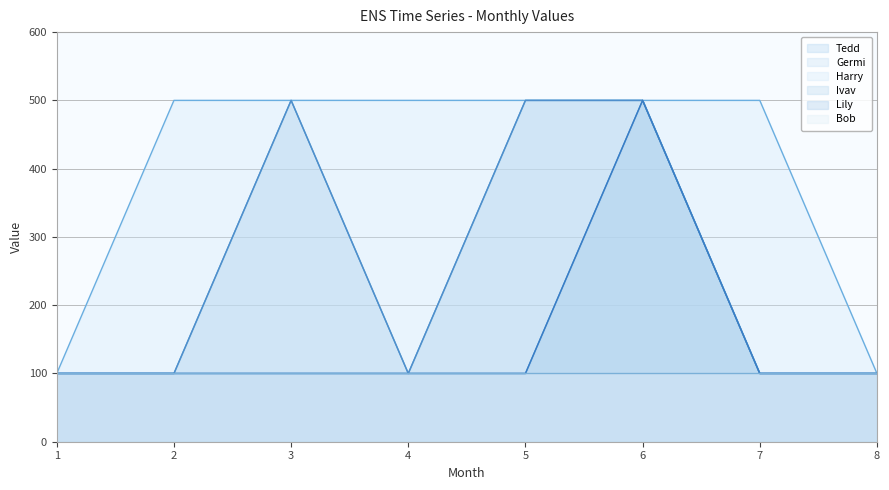

Between 3 and 6, which is larger?

6